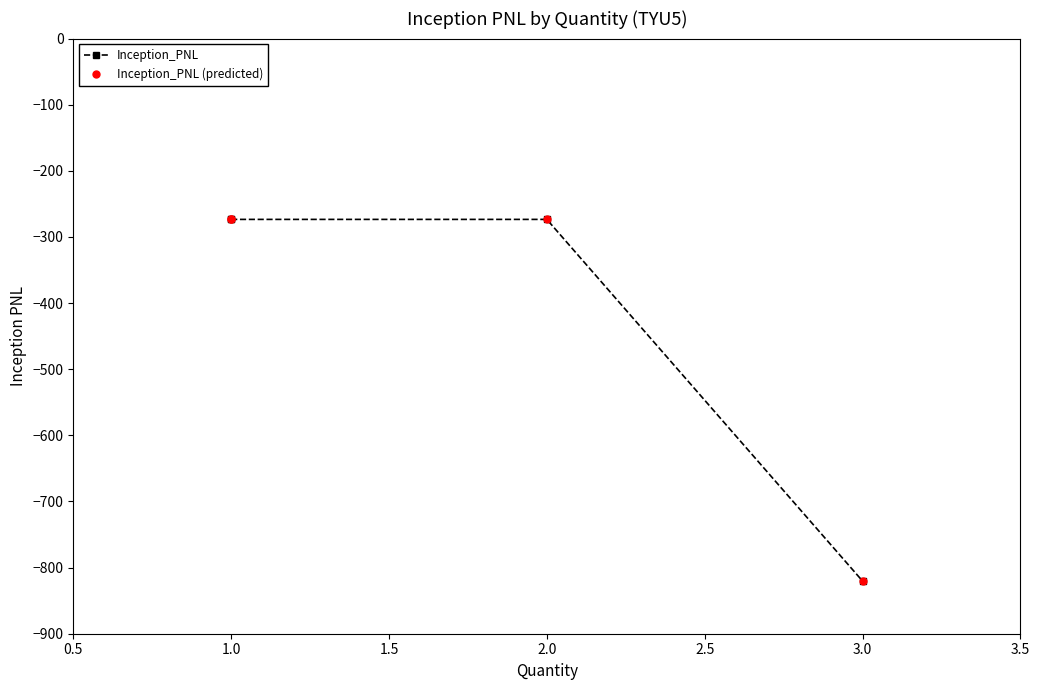

True or false: Inception_PNL (predicted) and Inception_PNL intersect in this chart.

False